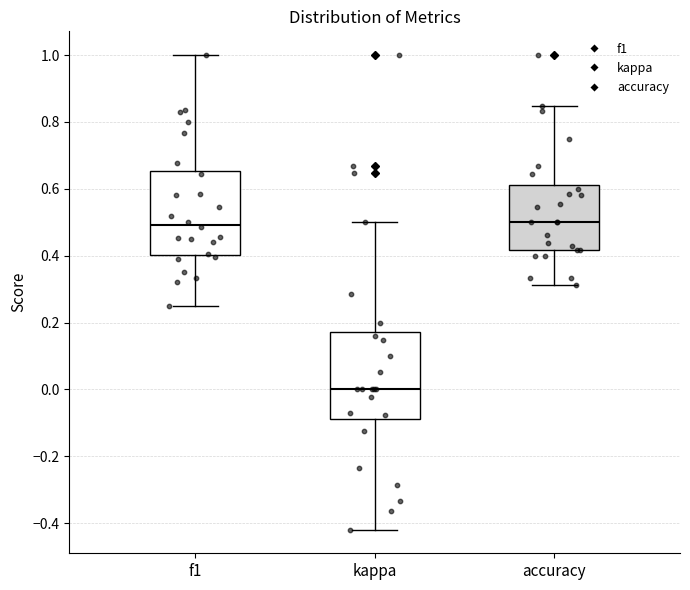

Reading left to right, read every box against the y-axis: the position of its median line, the range the box covers, and the ends of its whiskers. The values are not printed on the chart, so give them approximately, as read against the axis.

f1: median 0.50, box 0.40 to 0.66, whiskers 0.26 to 1.00
kappa: median 0.00, box -0.08 to 0.18, whiskers -0.42 to 0.50
accuracy: median 0.50, box 0.42 to 0.62, whiskers 0.32 to 0.84